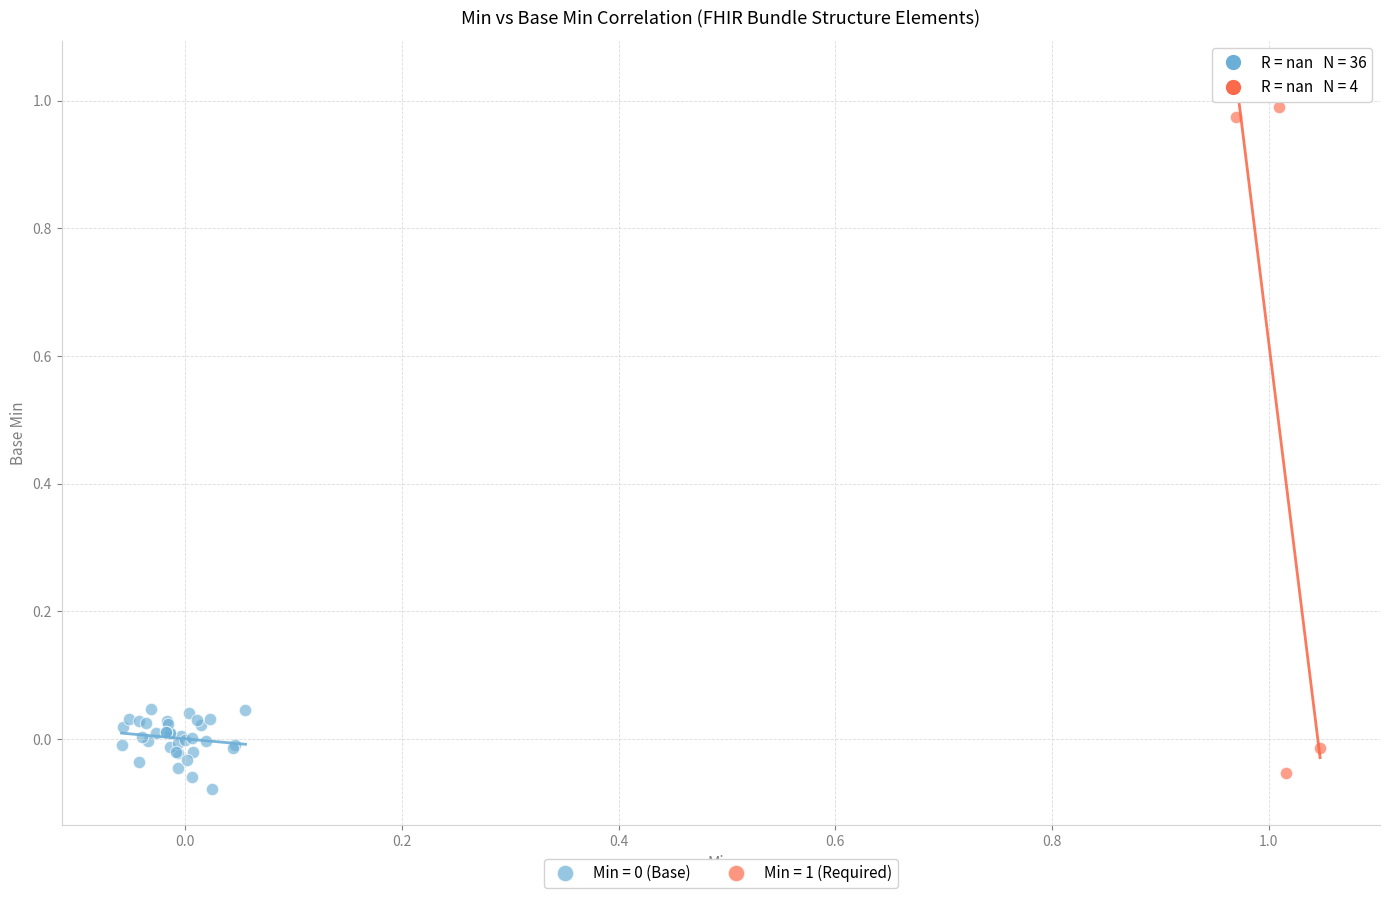

Which series has the largest Y range (max minus min)?

Min = 1 (Required)